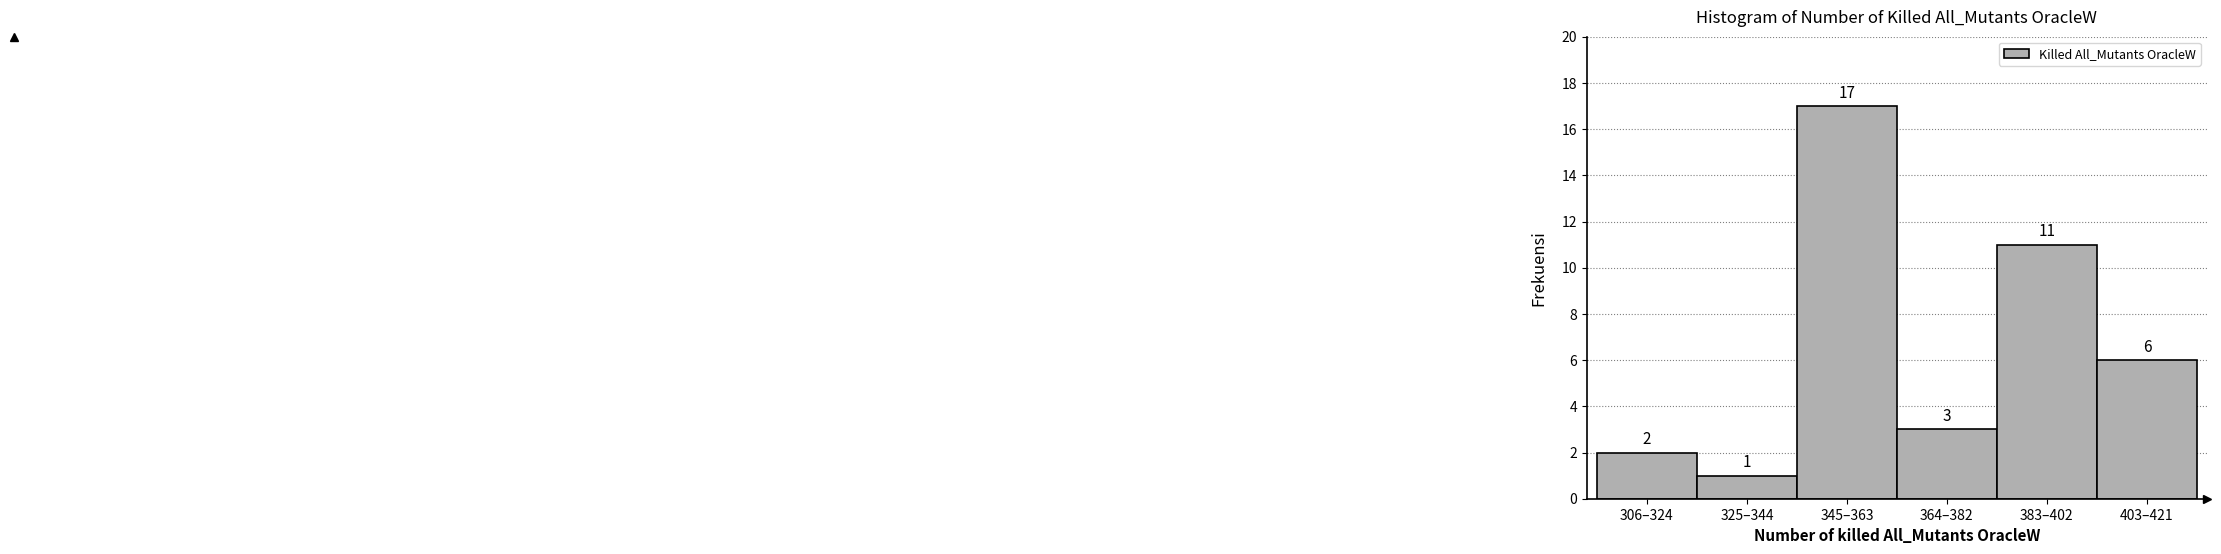

Reading right to left, extract all data points from this chart.

6	11	3	17	1	2